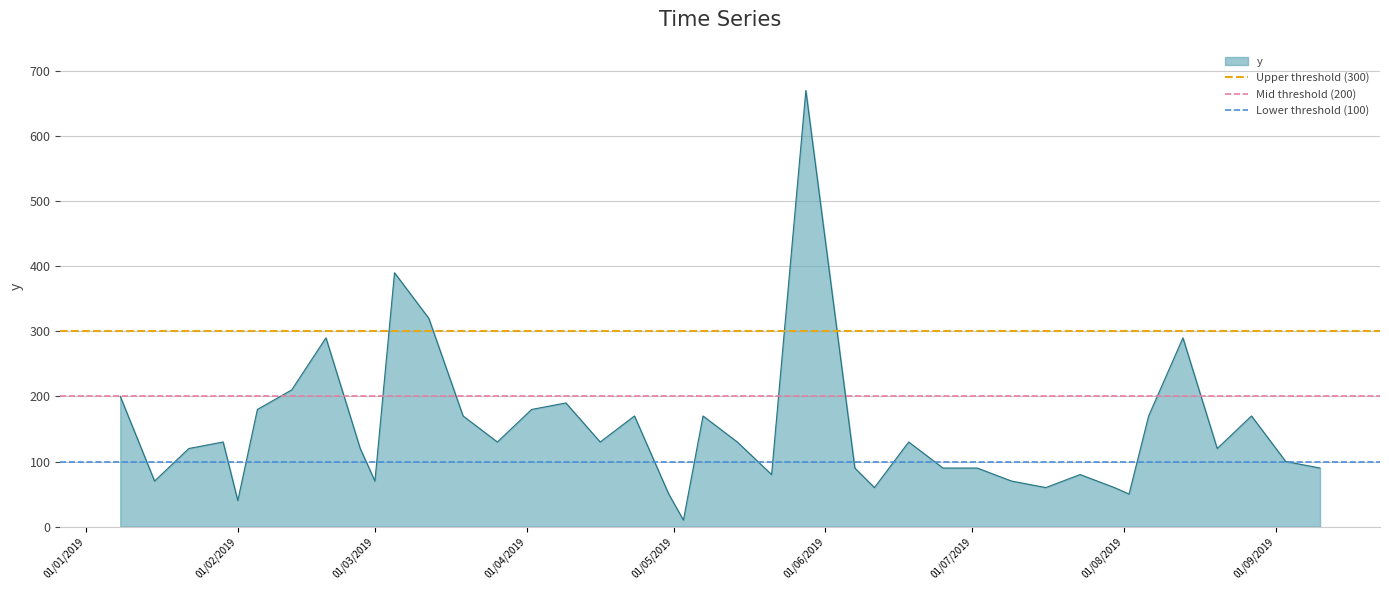

The Lower threshold (100) series shows 130 at 01/02/2019. True or false?

False